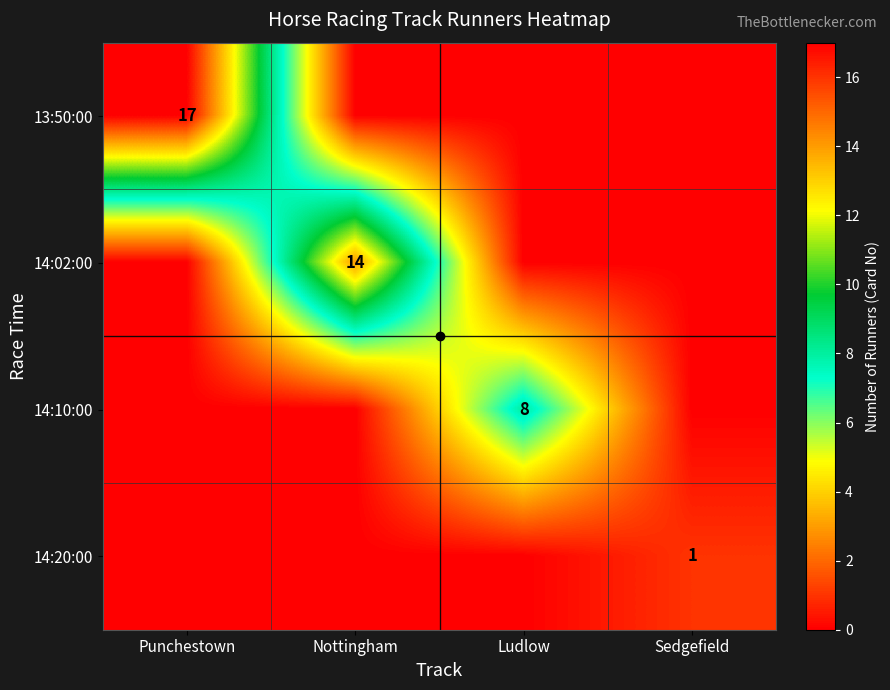

The 14:10:00 series shows 8 at Ludlow. True or false?

True